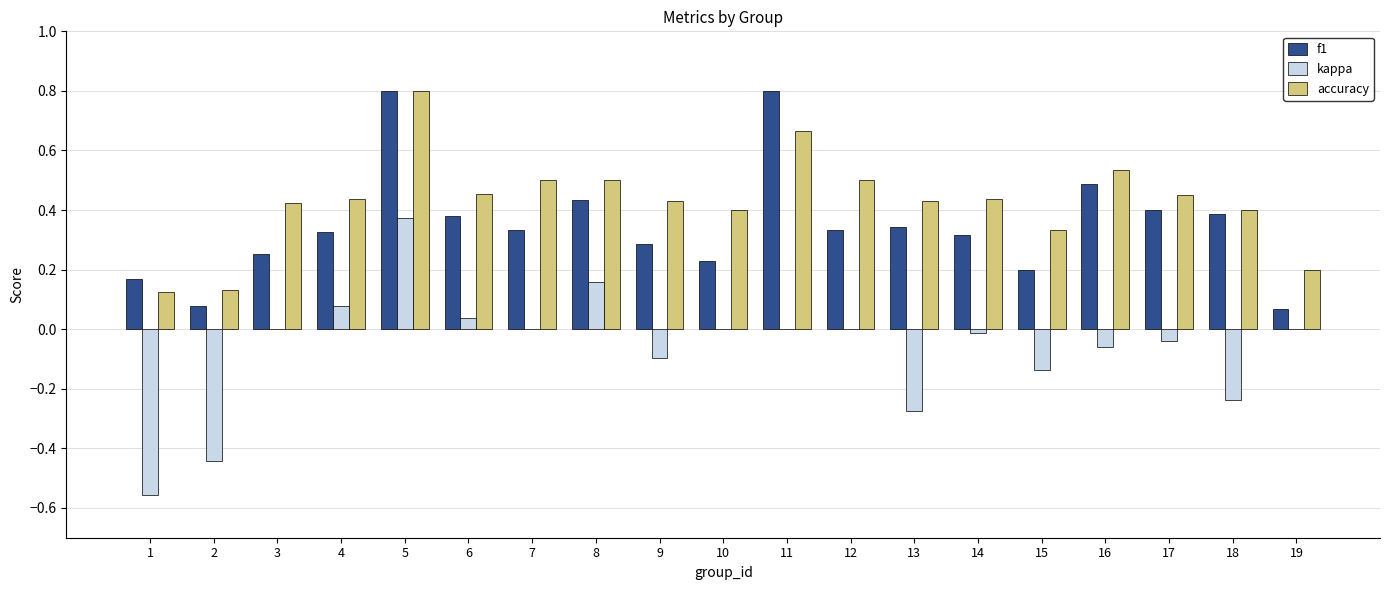

What is the total value across all series at 4?

0.8